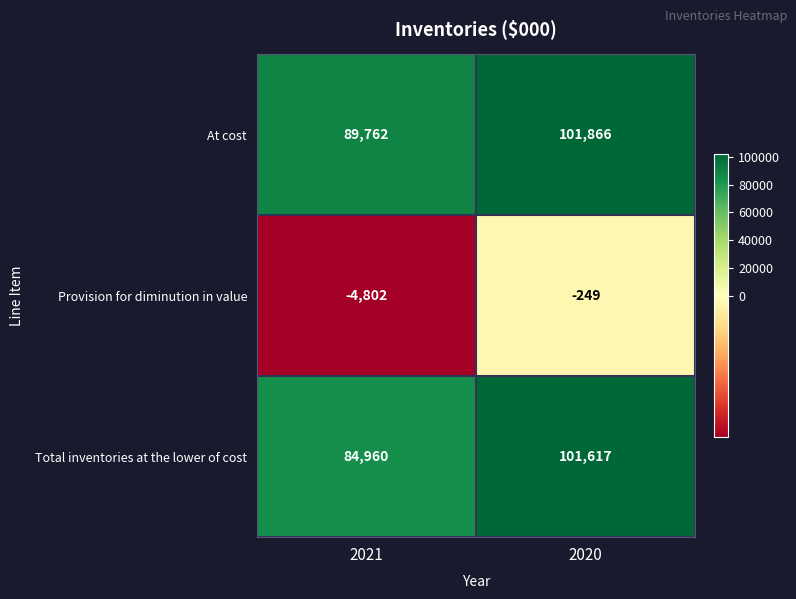

At which label is Provision for diminution in value closest to -2525?

2020